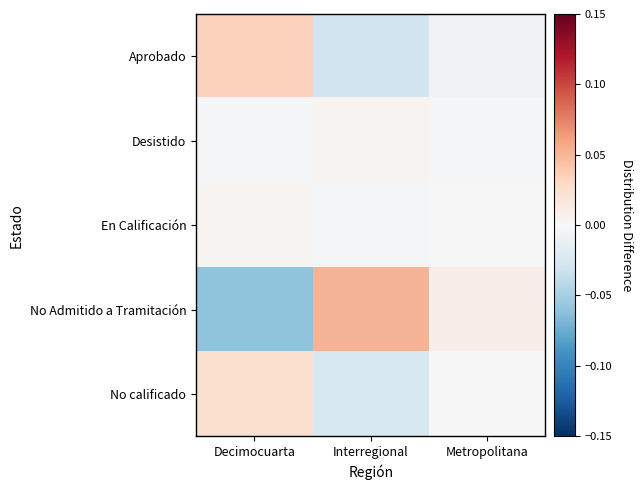

Reading left to right, list all the values displayed in this chart.

Aprobado: Decimocuarta=0.0	Interregional=-0.0	Metropolitana=-0.0
Desistido: Decimocuarta=-0.0	Interregional=0.0	Metropolitana=-0.0
En Calificación: Decimocuarta=0.0	Interregional=-0.0	Metropolitana=-0.0
No Admitido a Tramitación: Decimocuarta=-0.1	Interregional=0.1	Metropolitana=0.0
No calificado: Decimocuarta=0.0	Interregional=-0.0	Metropolitana=-0.0